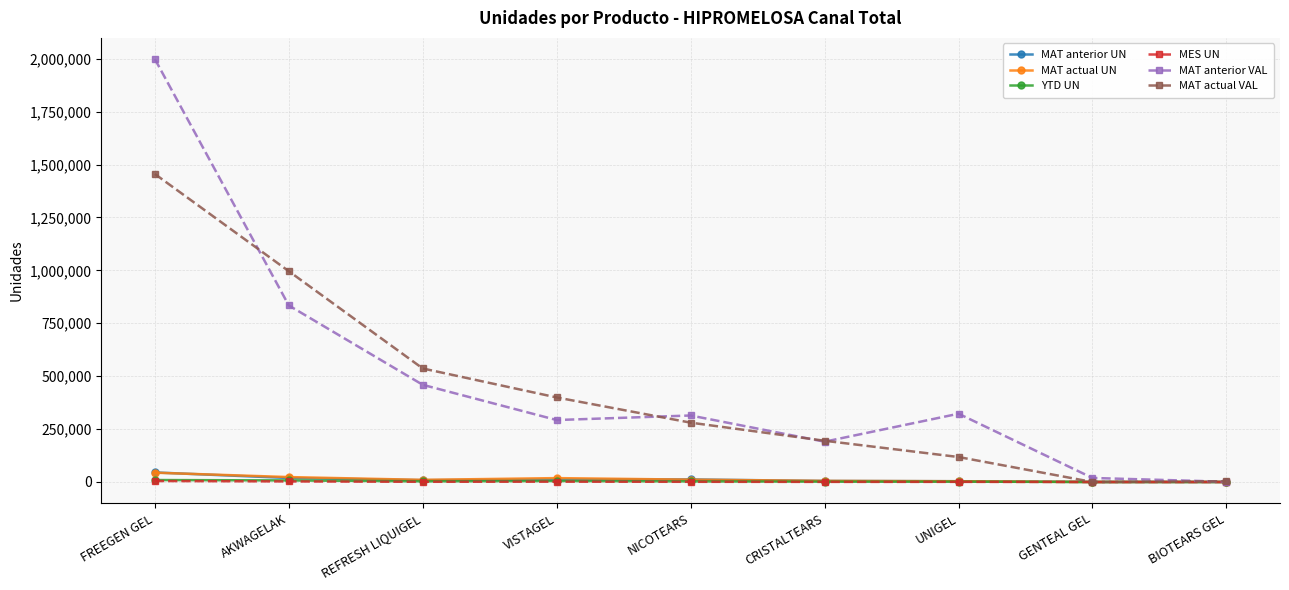

What value does the MAT actual VAL series have at NICOTEARS, to the nearest 50?

280450